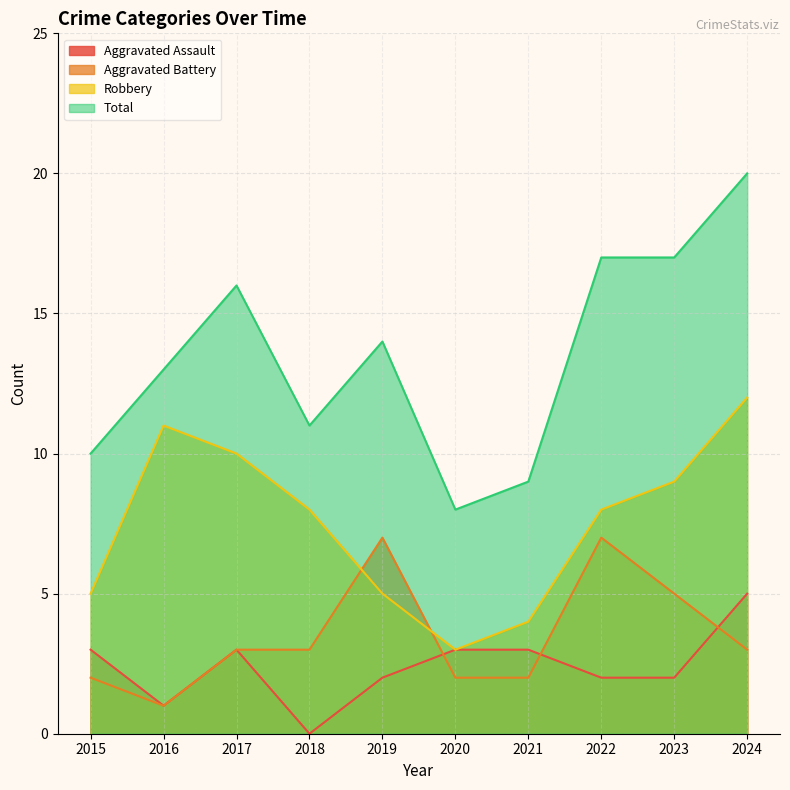

At which label does Aggravated Battery first exceed 3?

2019